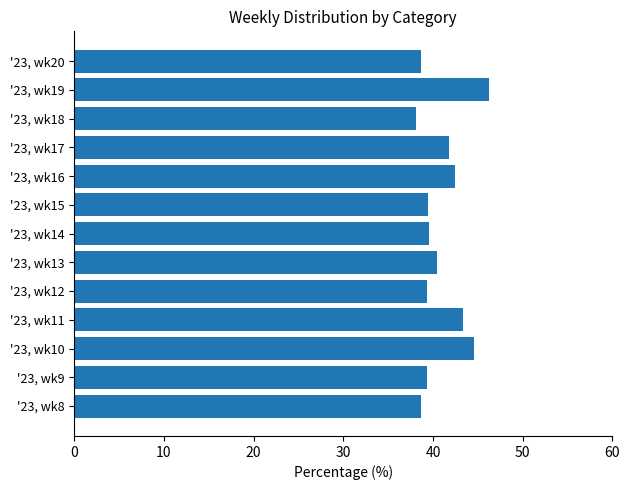

Which label corresponds to the largest value in the chart?

'23, wk19